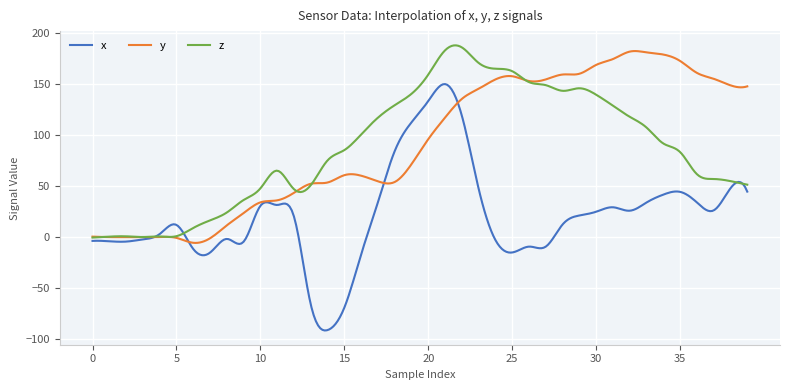

How many lines are shown in the chart?

3